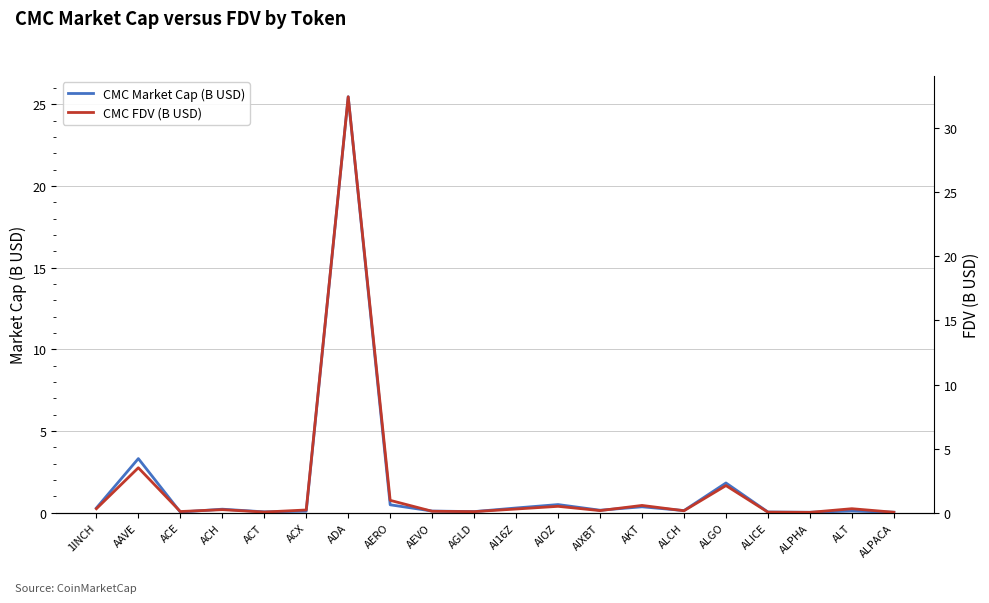

At which label does CMC FDV (B USD) reach its peak?

ADA